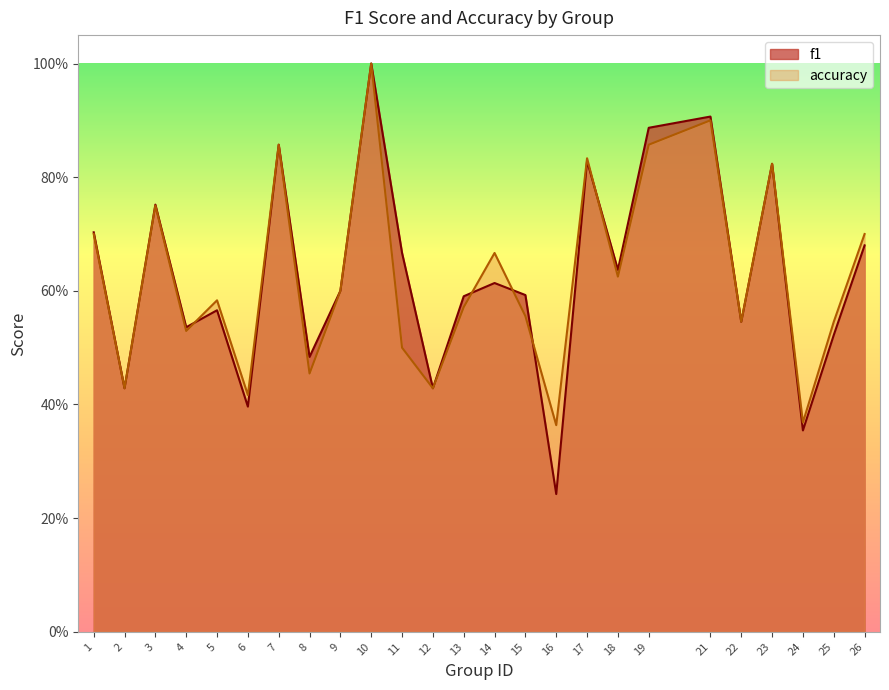

Which series has the largest total across all categories?

f1